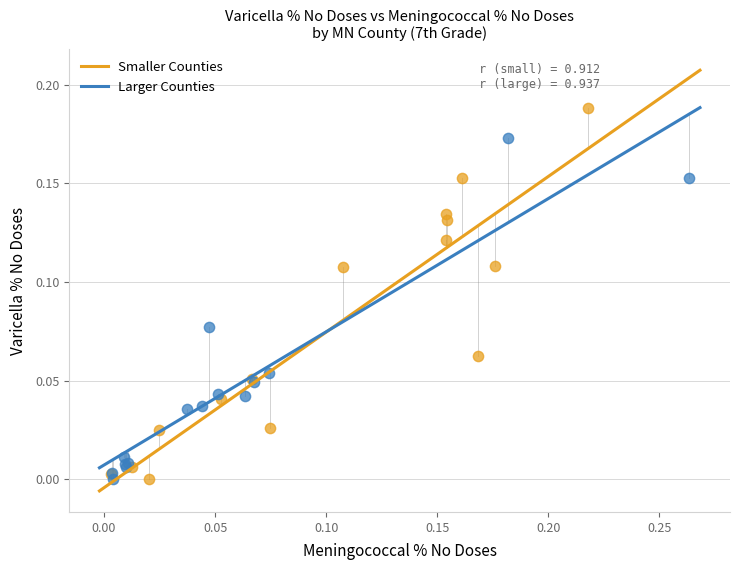

Which series contains the highest Y value?

Smaller Counties